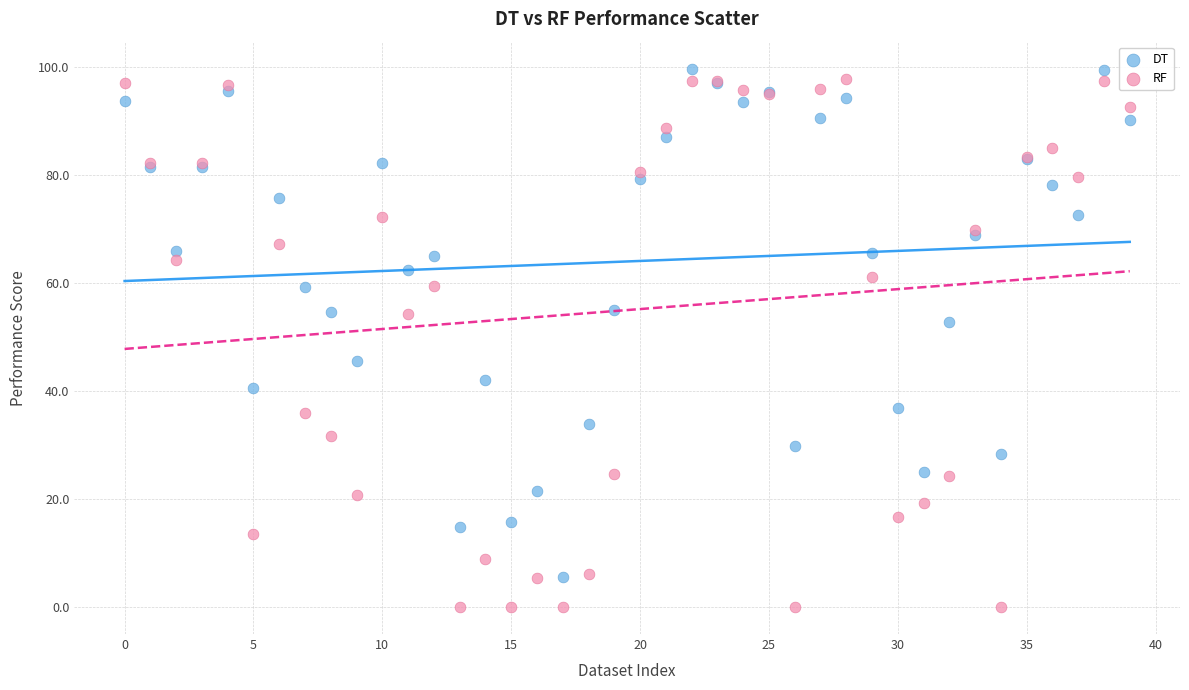

Which series reaches the maximum Y coordinate?

DT